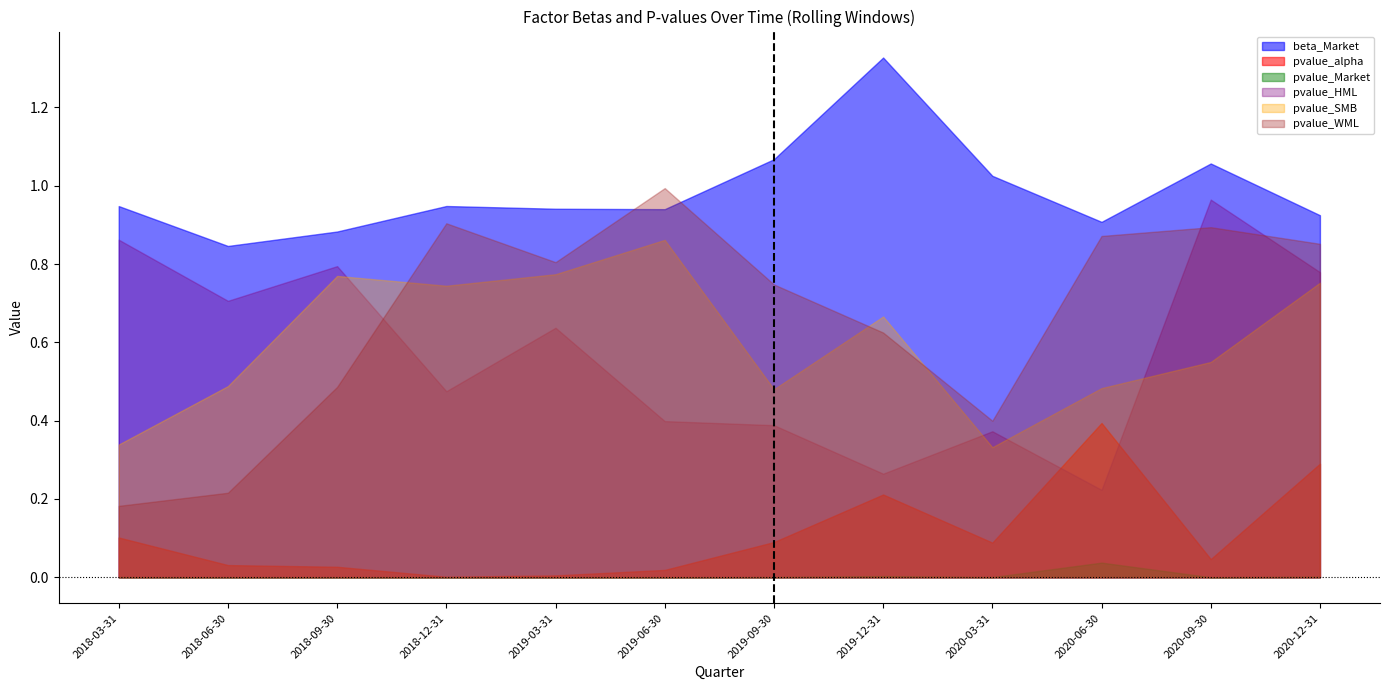

At which label does pvalue_WML reach its peak?

2019-06-30